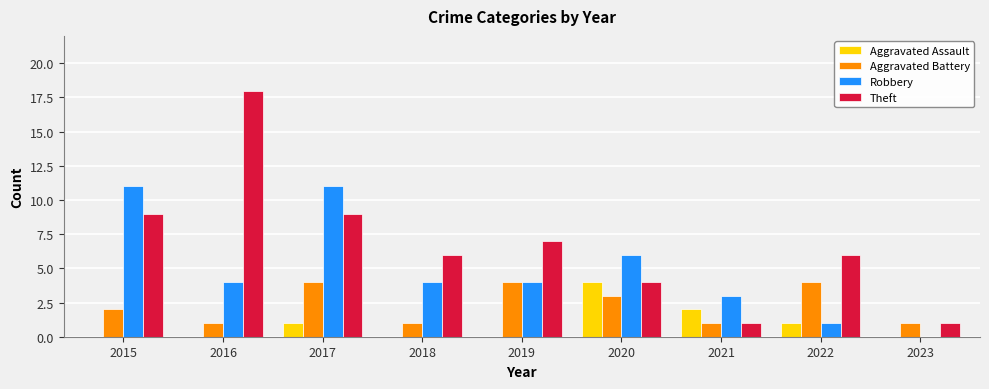

Is it true that Aggravated Assault equals 2 at 2015?

False